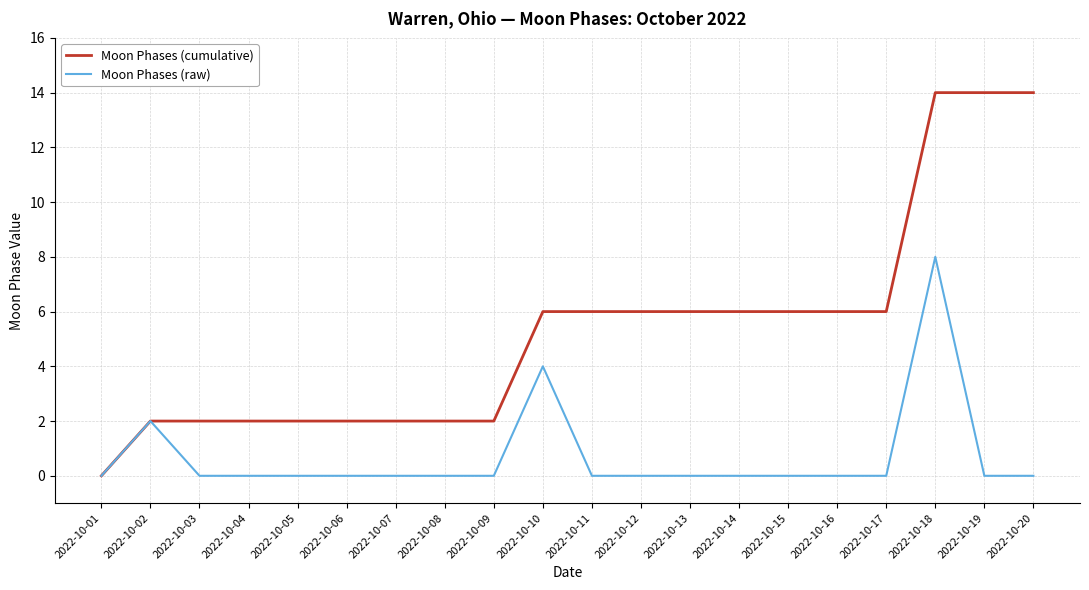

What is the maximum value shown in the chart?

14